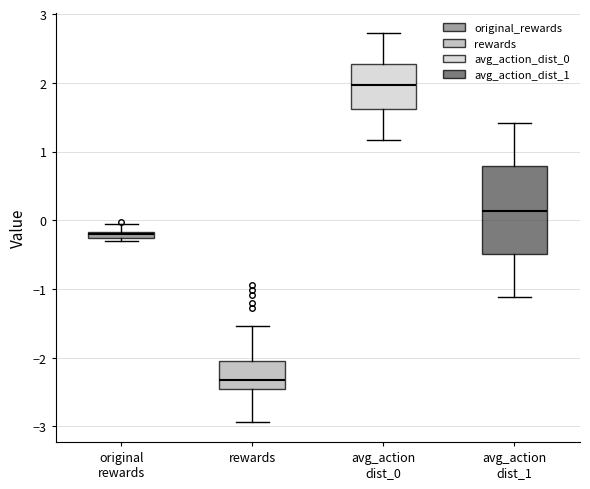

Which box is the tallest, from its lower edge to its upper edge?

avg_action dist_1